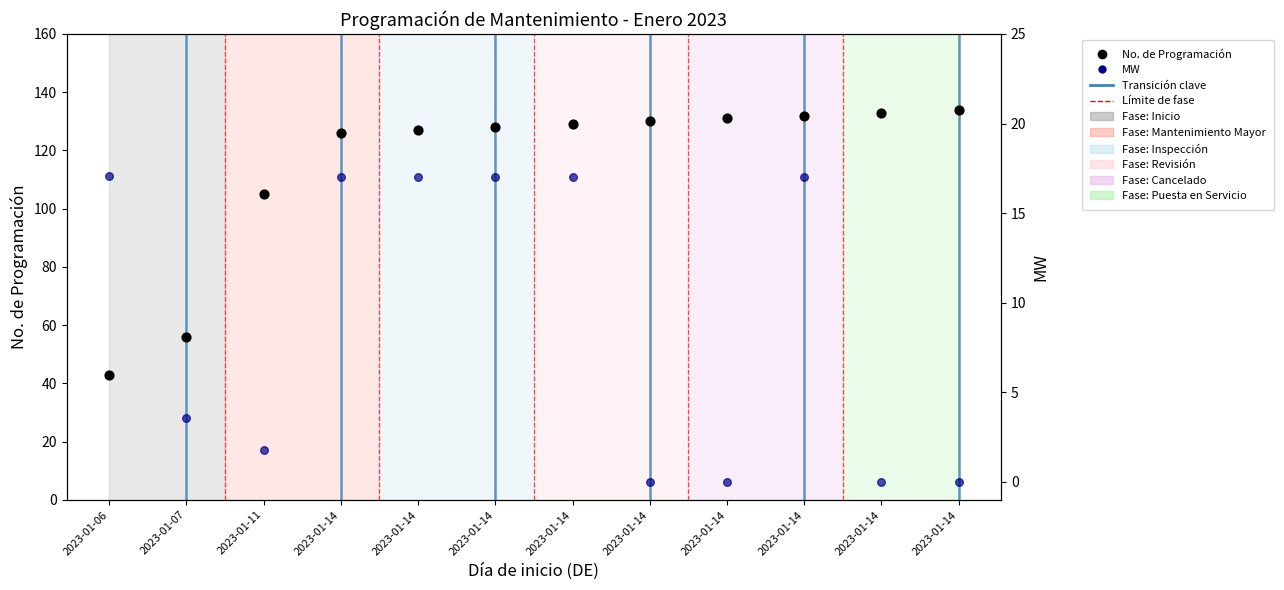

Which series has the largest total across all categories?

No. de Programación